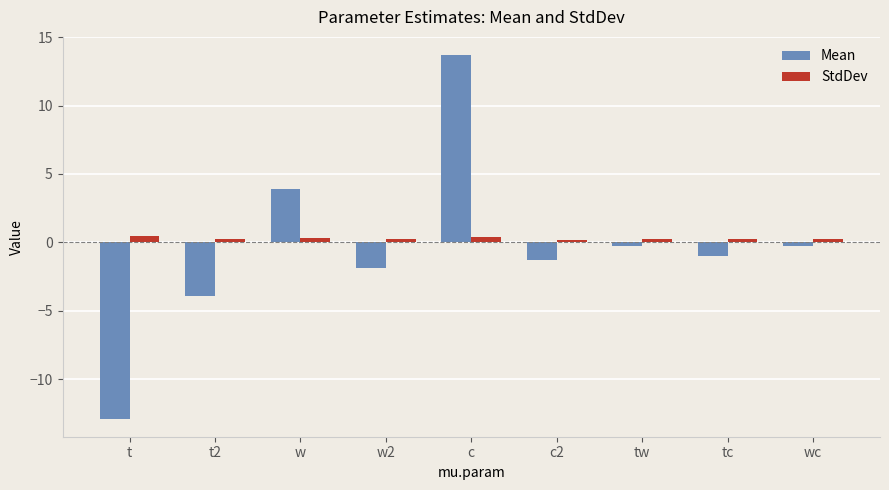

What is the difference between the StdDev values at wc and t?

0.3